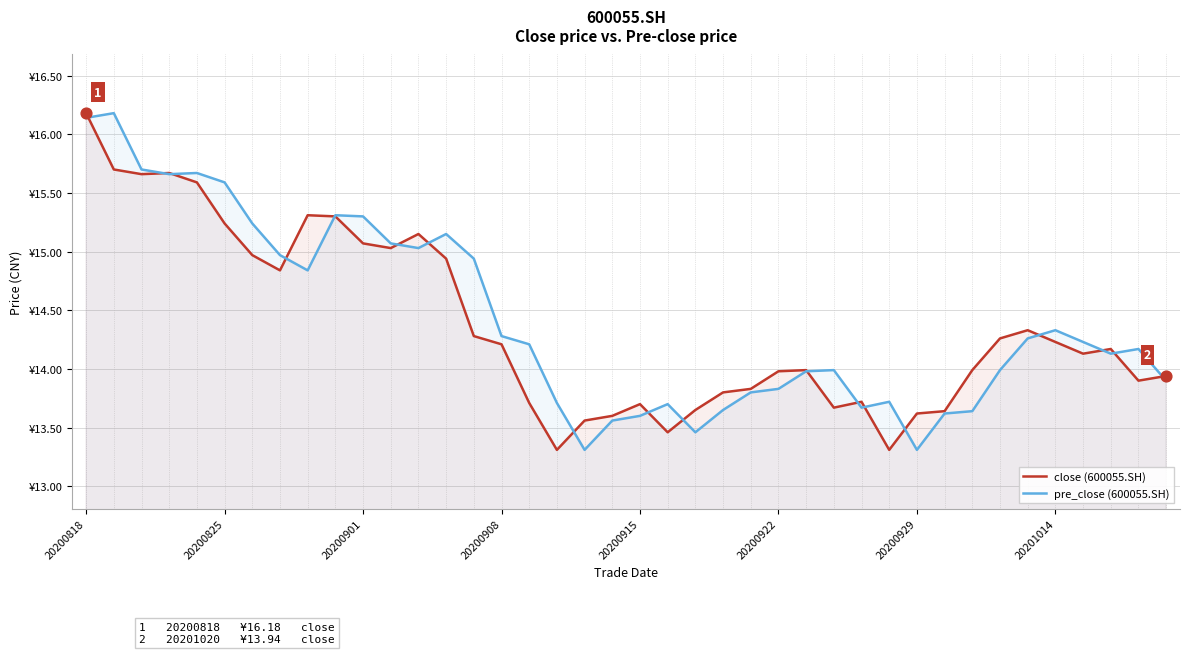

At which category is the sum across all series the highest?

20200818